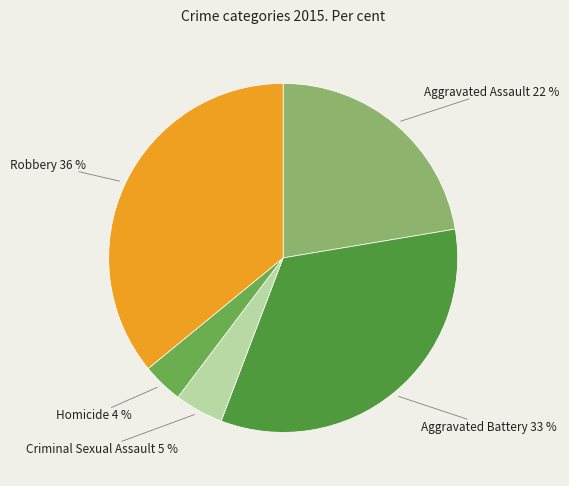

To the nearest percent, what percentage of the pie is Robbery?

36%